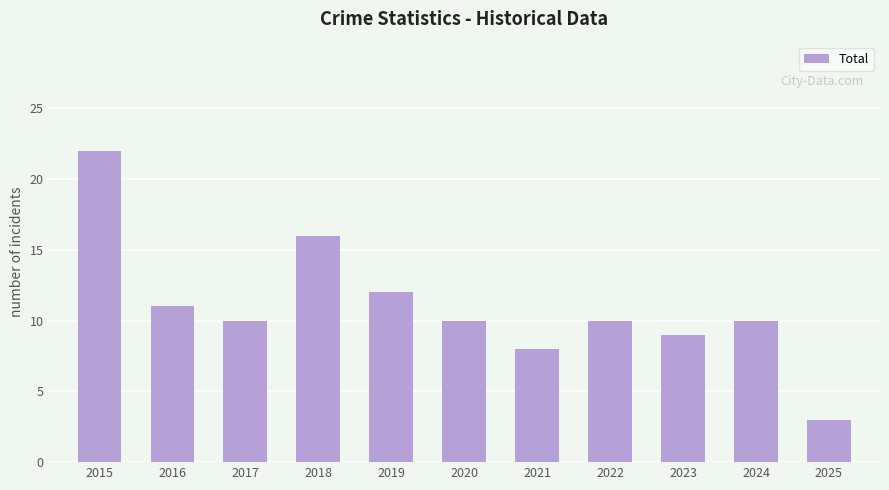

What is the minimum value shown in the chart?

3